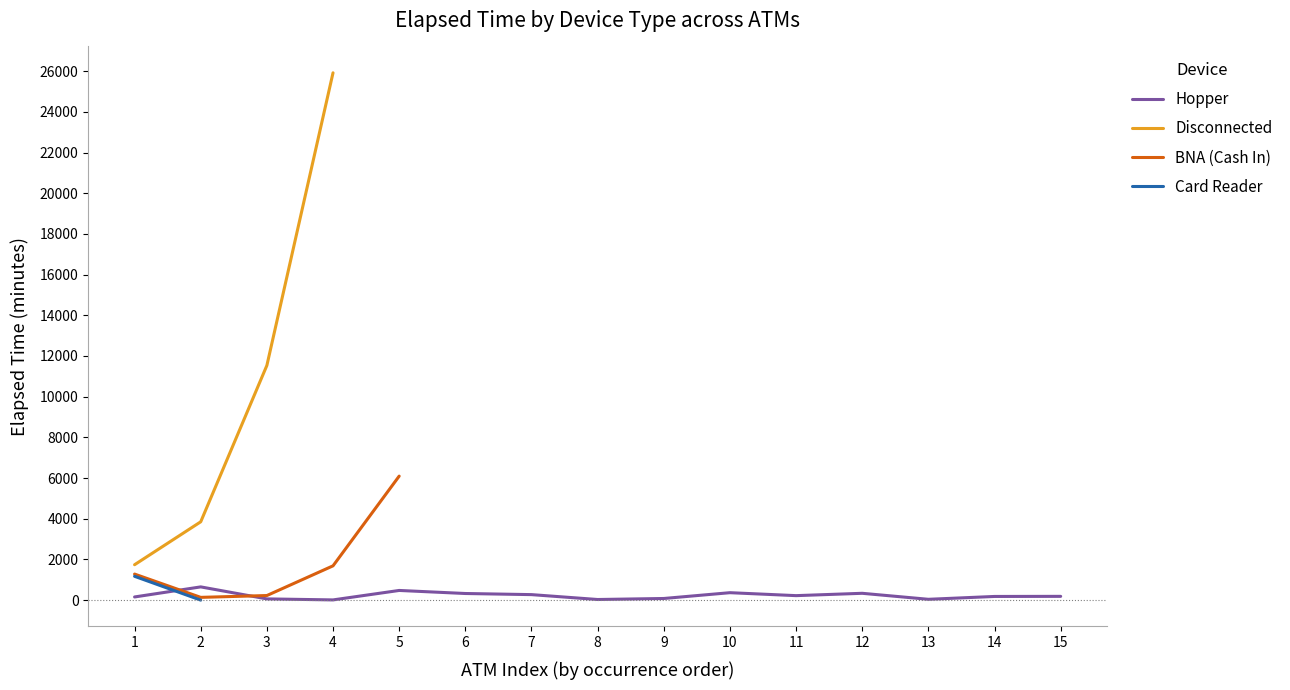

Which category has the lowest value in the Disconnected series?

1